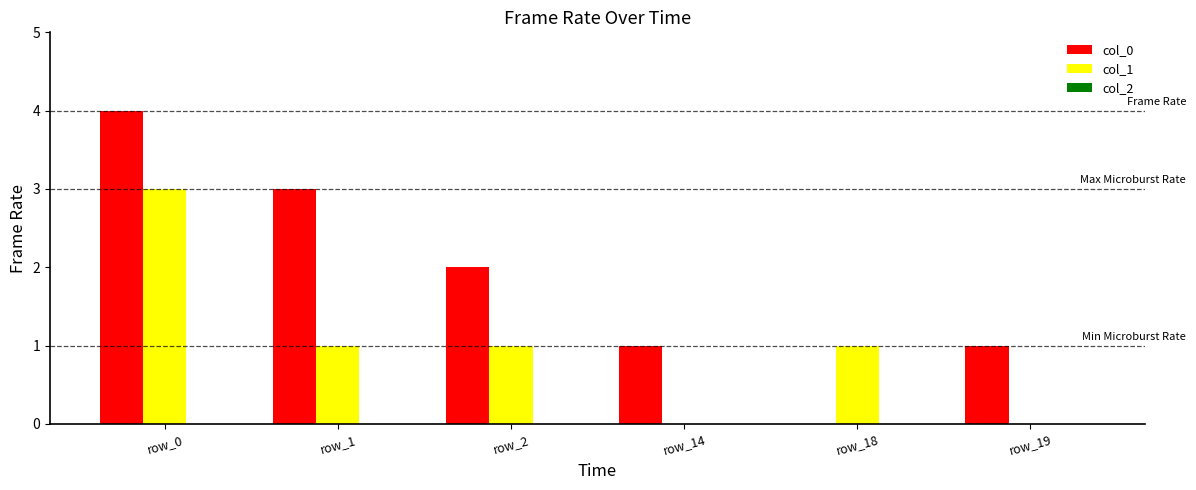

Does the chart contain stacked bars?

No